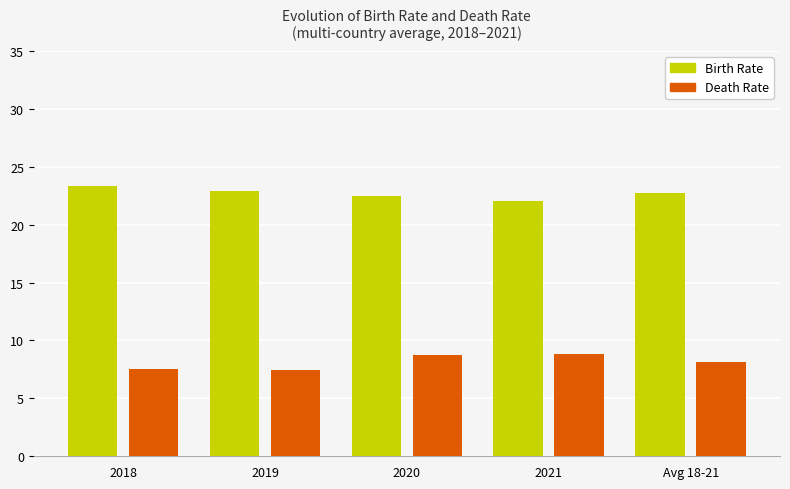

What is the spread (max minus min) of values at Avg 18-21?

14.6